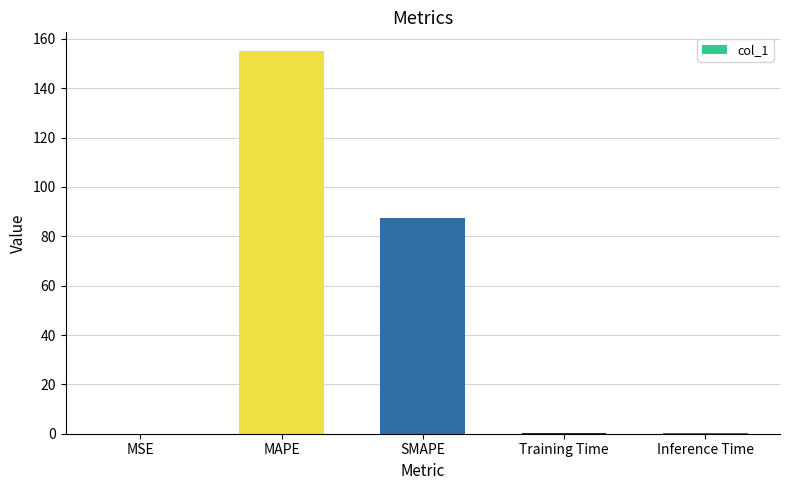

At which label is the value closest to 77?

SMAPE